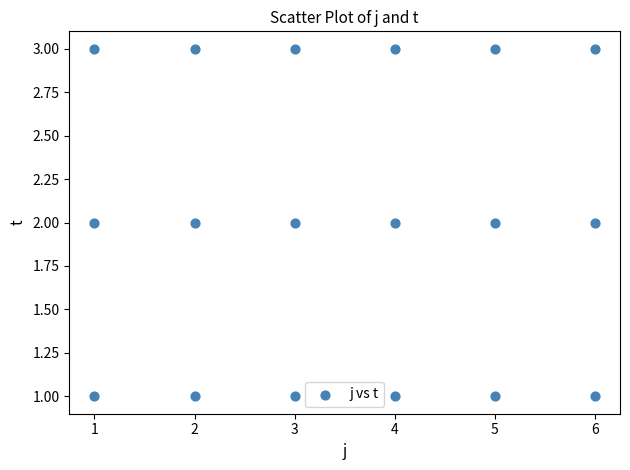

What is the range of X values (max minus min)?

5